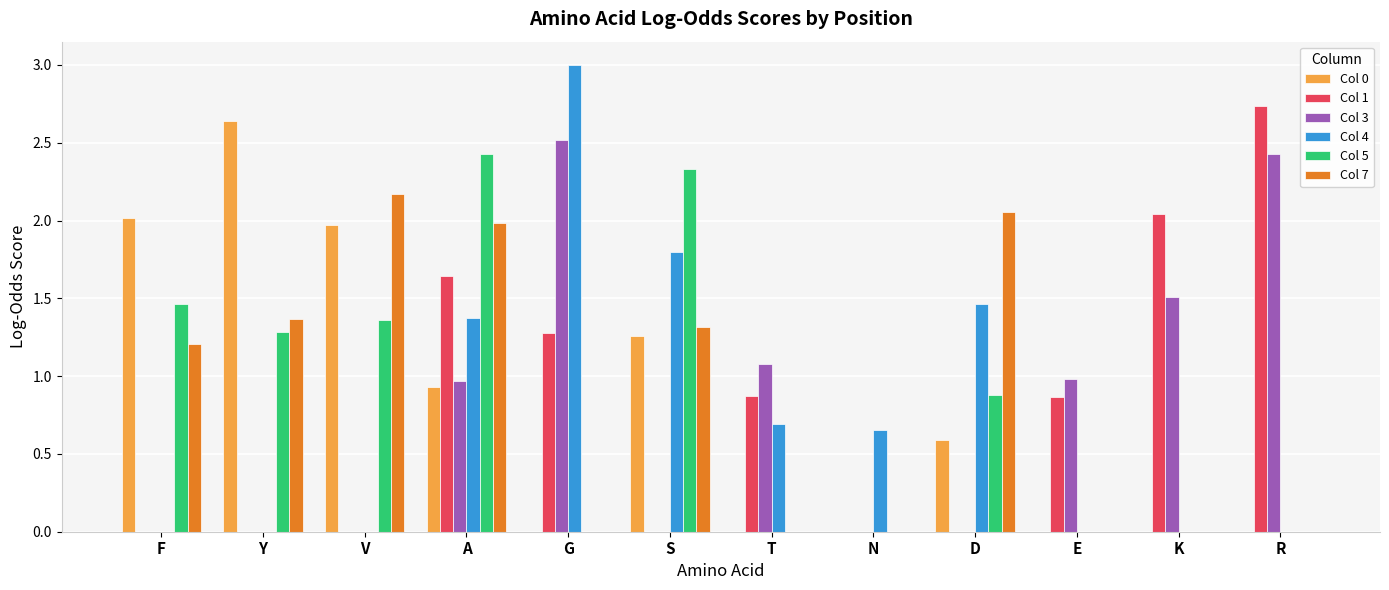

What is the greatest value displayed?

3.0